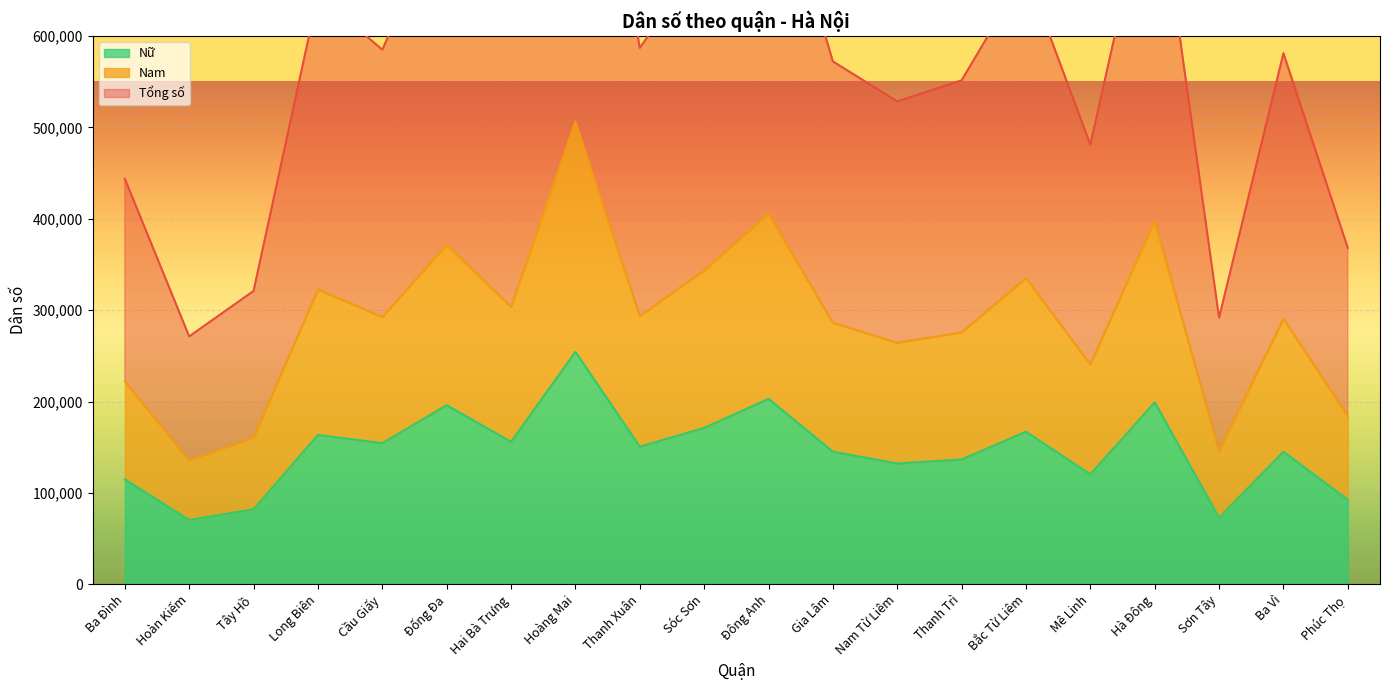

The value of Nữ at Hai Bà Trưng is 155875. True or false?

True